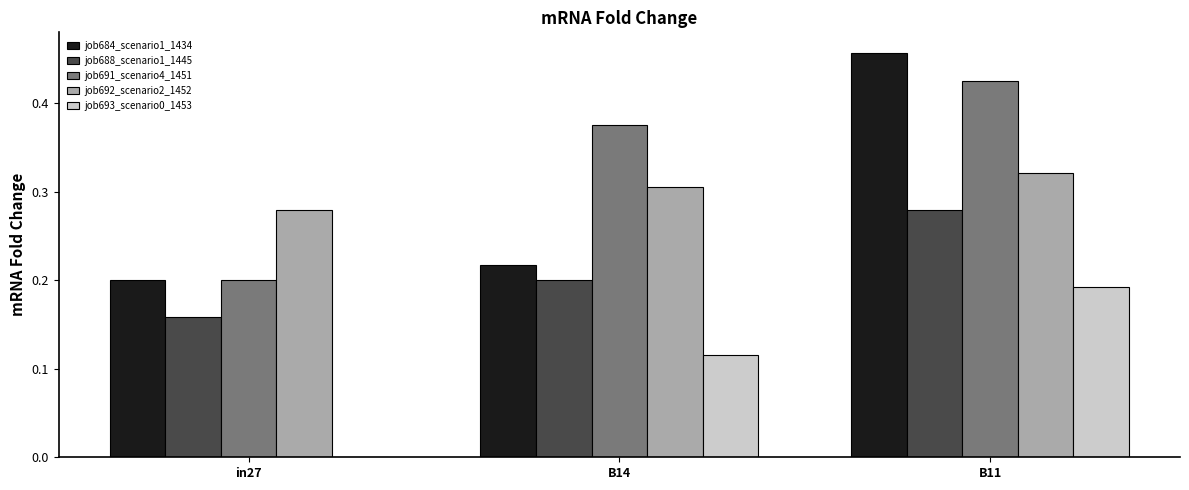

Which category has the highest value across all series?

B11